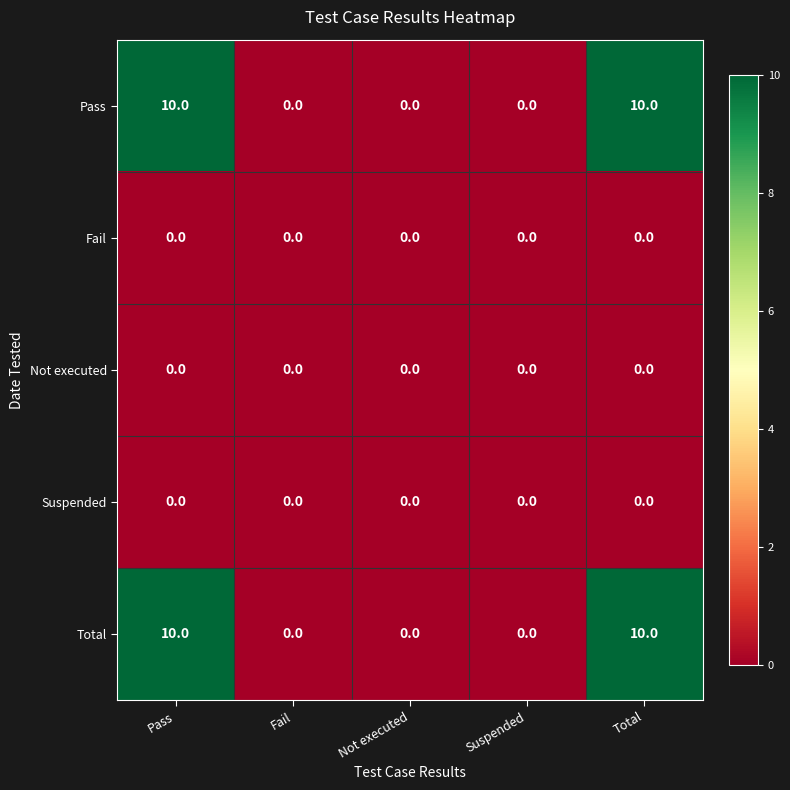

What is the total value across all series at Pass?

20